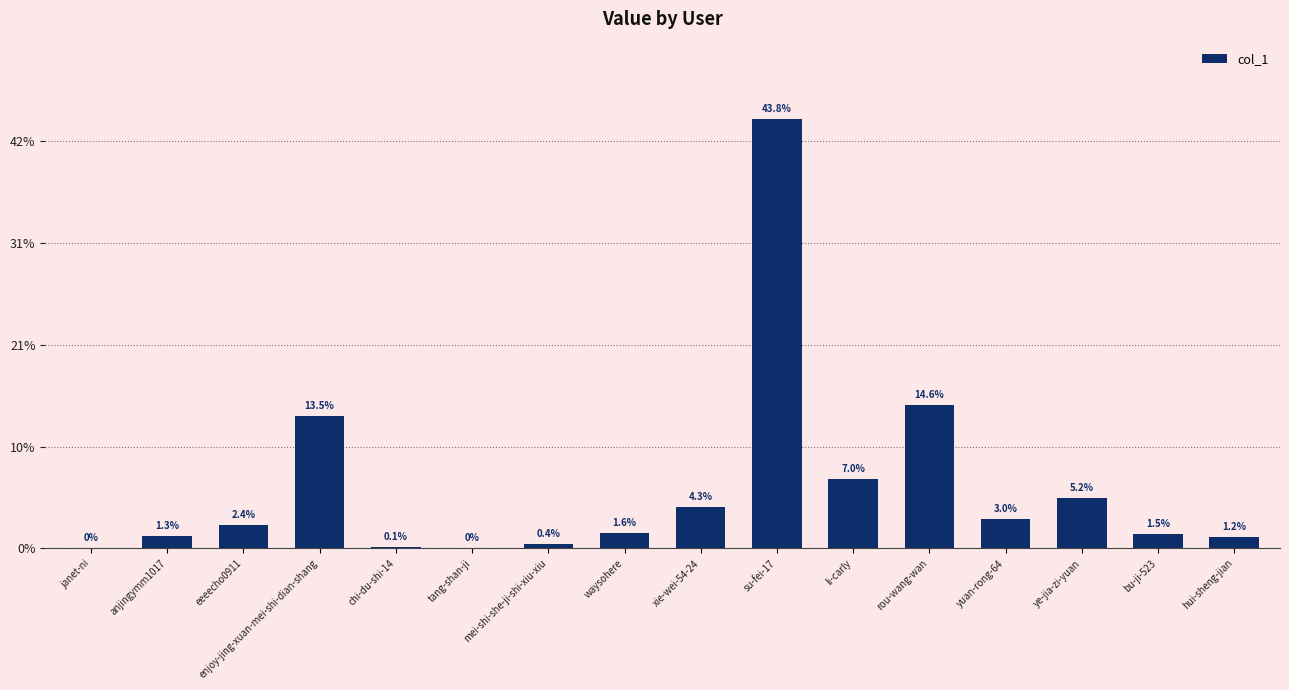

List the labels in order of value, largest first.

su-fei-17, rou-wang-wan, enjoy-jing-xuan-mei-shi-dian-shang, li-carly, ye-jia-zi-yuan, xie-wei-54-24, yuan-rong-64, eeeecho0911, waysohere, bu-ji-523, anjingymm1017, hui-sheng-jian, mei-shi-she-ji-shi-xiu-xiu, chi-du-shi-14, tang-shan-ji, janet-ni